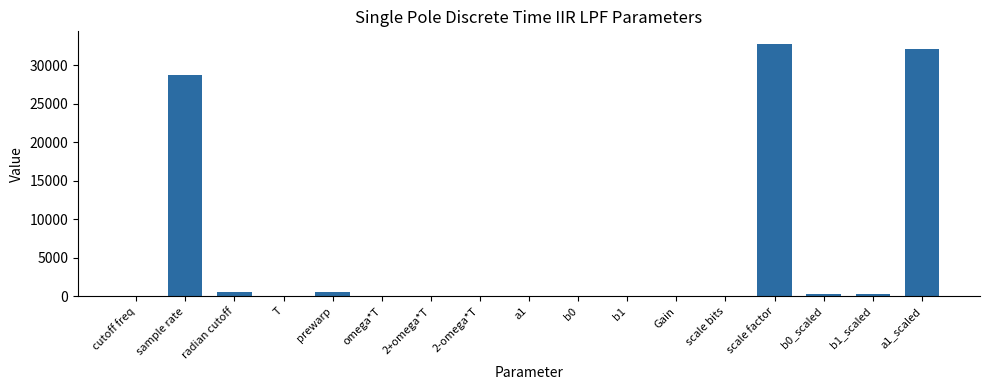

Where is the data nearest to the value 16384?

sample rate